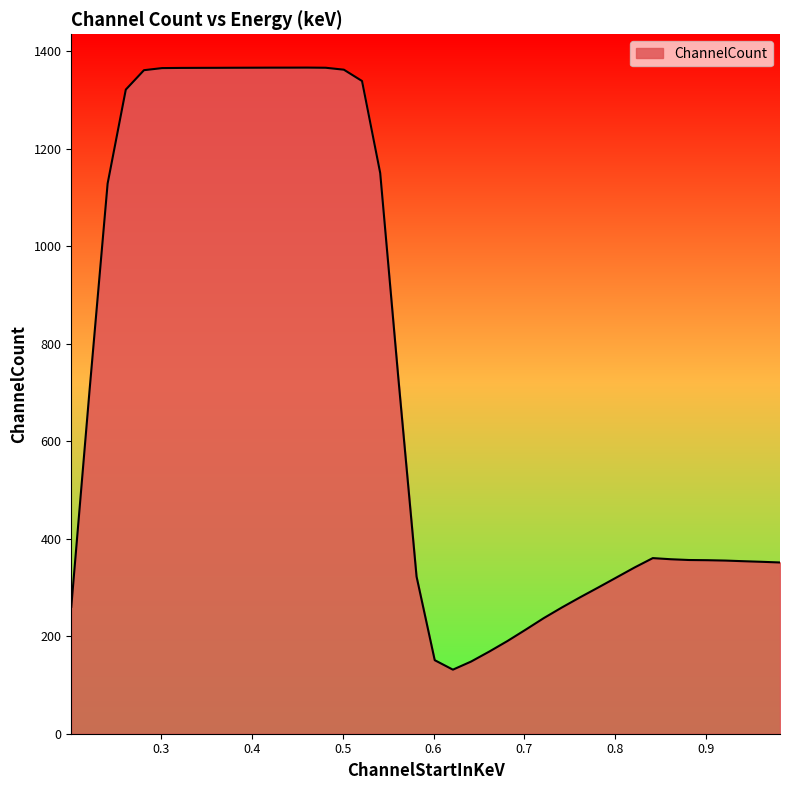

What is the smallest value displayed?

131.4